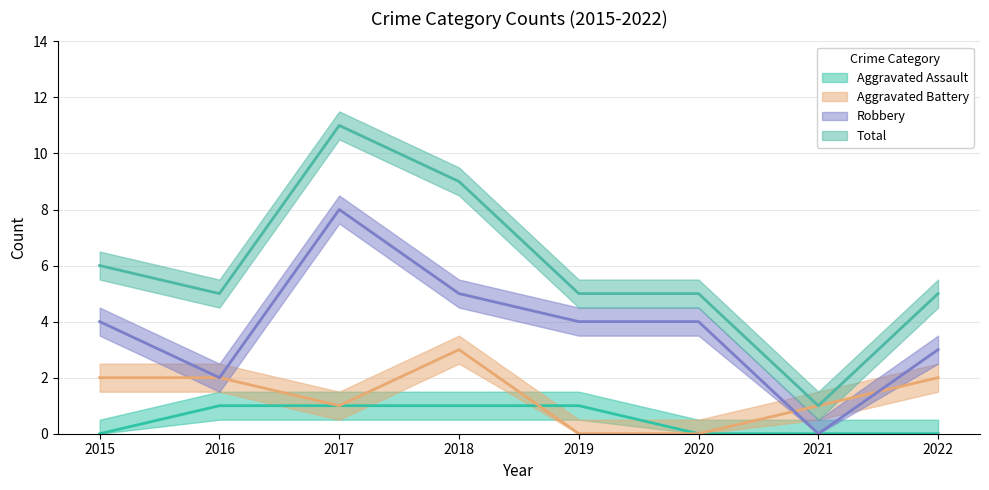

Which series has the largest total across all categories?

Total